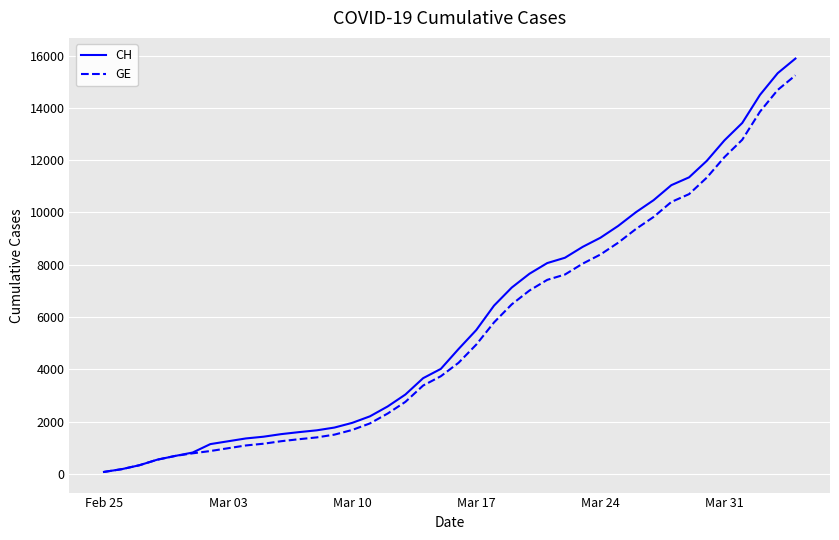

What is the maximum value for CH?

15884